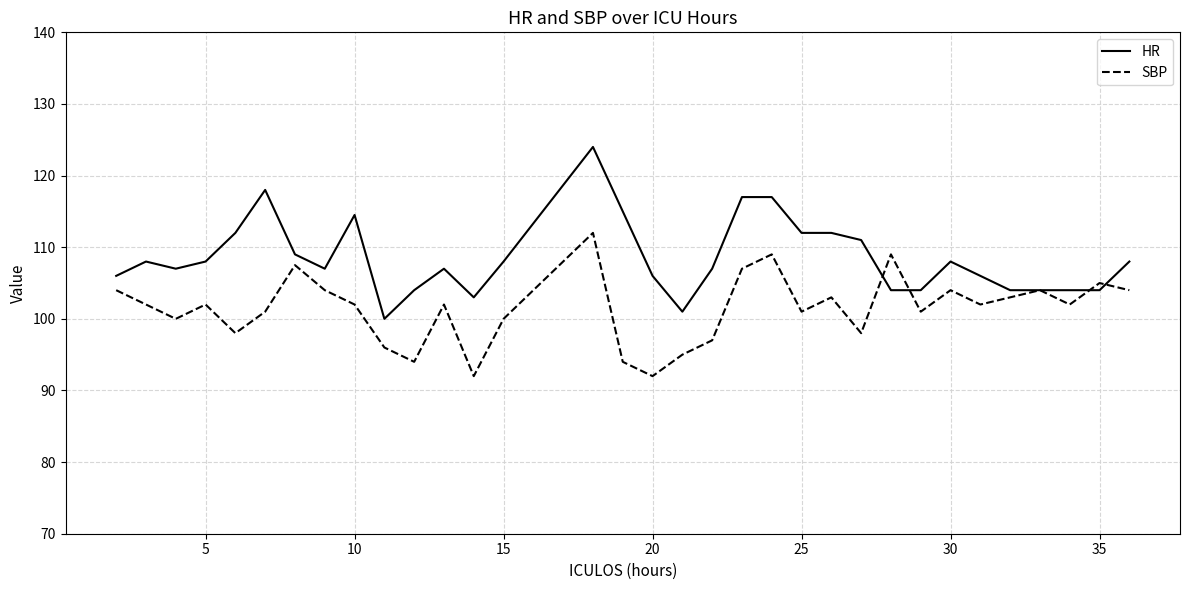

Rank the series by their maximum value, from lowest to highest.

SBP, HR